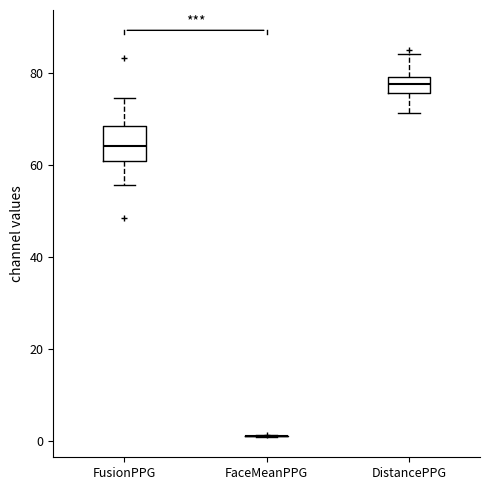

Where does the median line of the box for FusionPPG sit on the y-axis? The values are not printed on the chart, so give them approximately, as read against the axis.

64